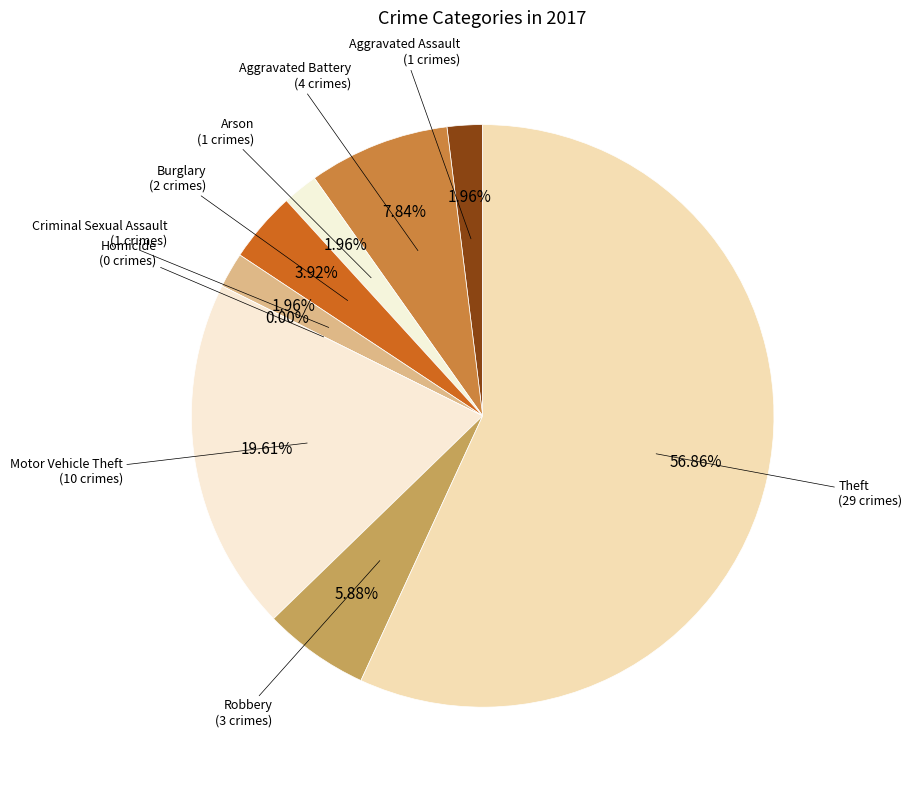

What is the ratio of the value at Motor Vehicle Theft to the value at Theft?

0.3